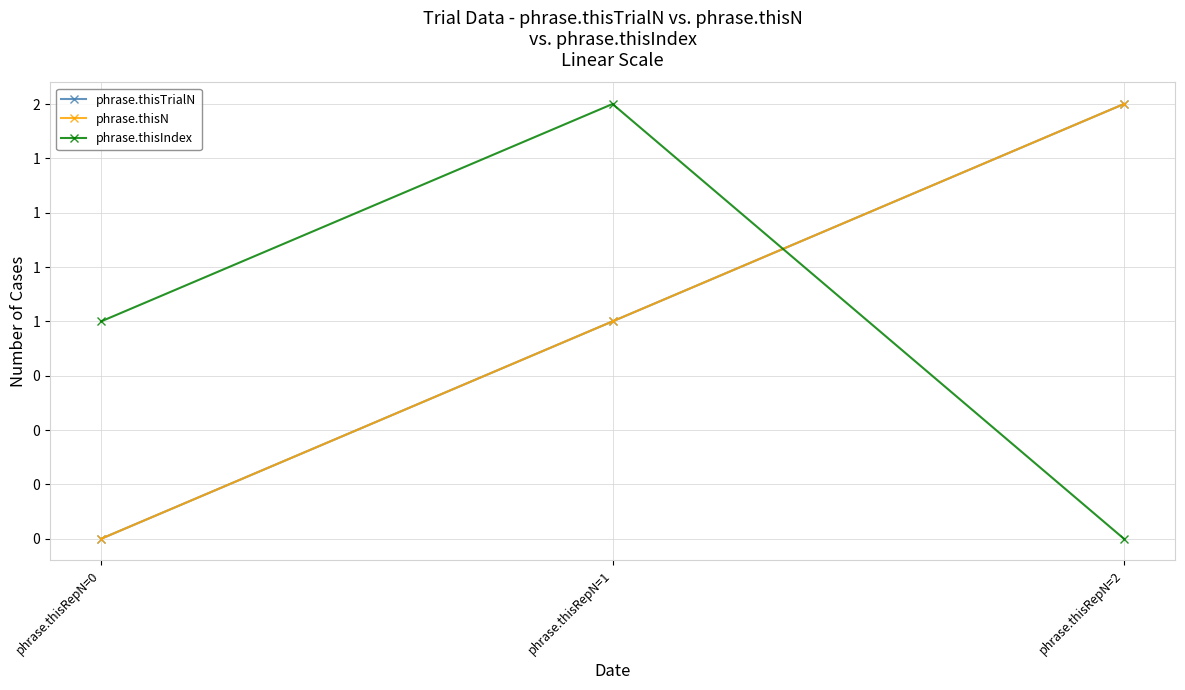

Does the chart have visible grid lines?

Yes